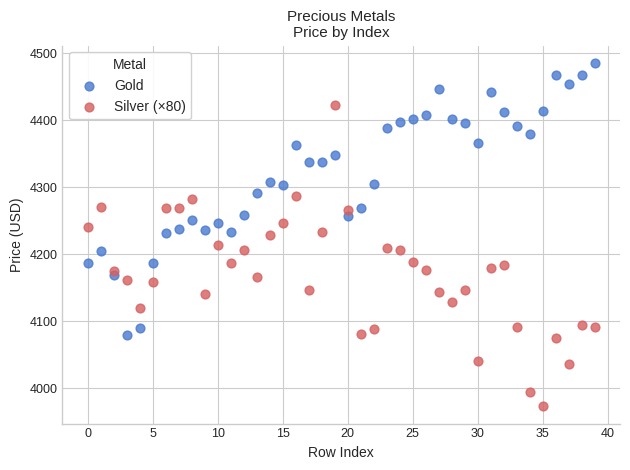

Which series contains the lowest Y value?

Silver (×80)